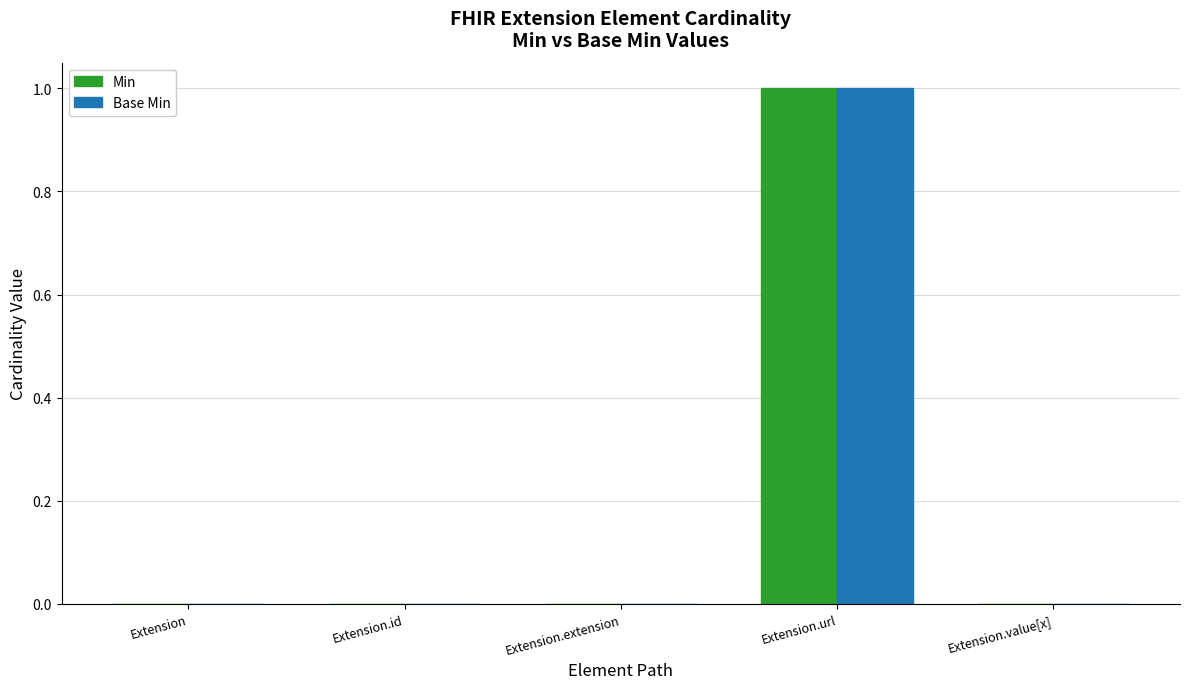

What is the total value across all series at Extension.url?

2